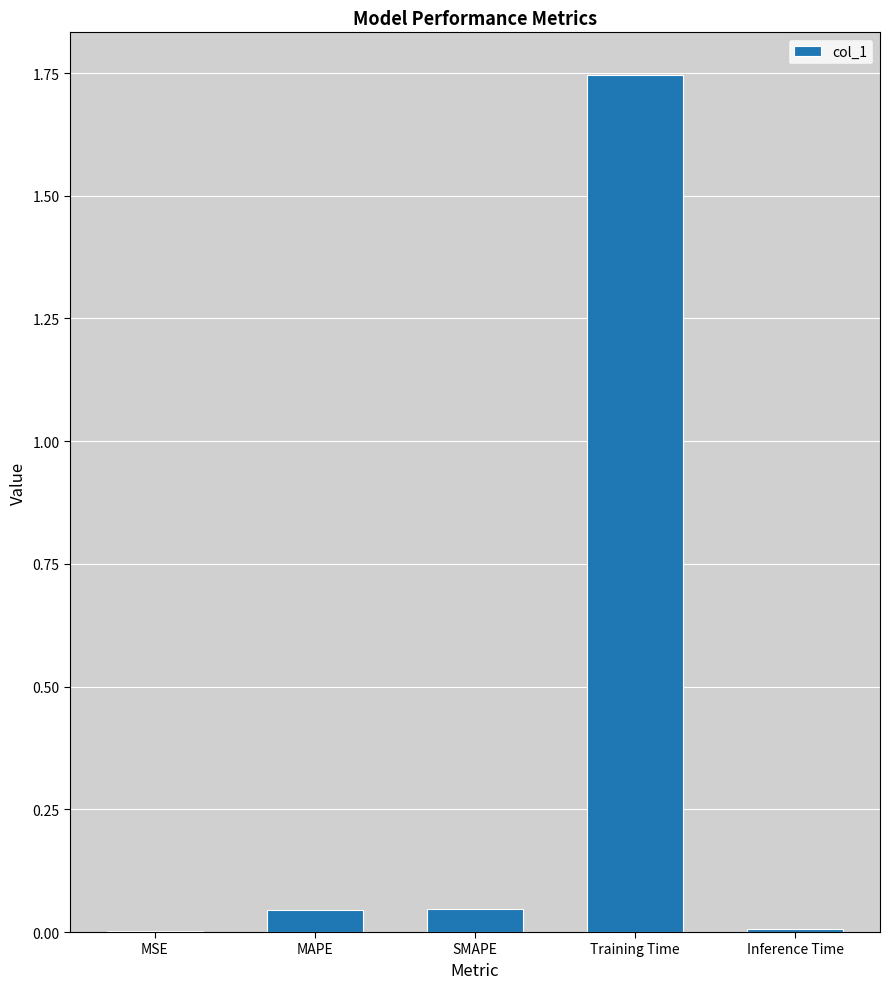

Between Inference Time and Training Time, which is larger?

Training Time